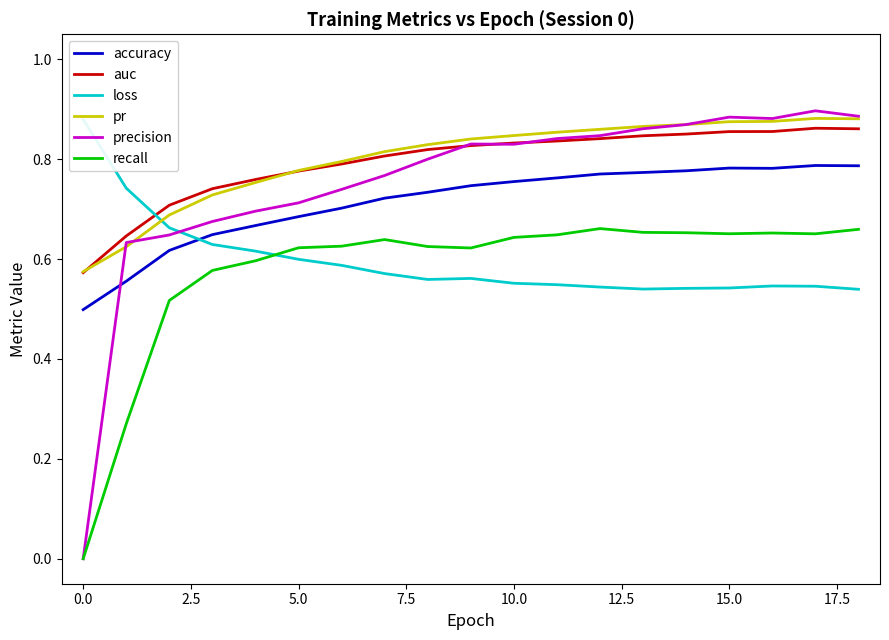

At which label is accuracy closest to 0?

0.0